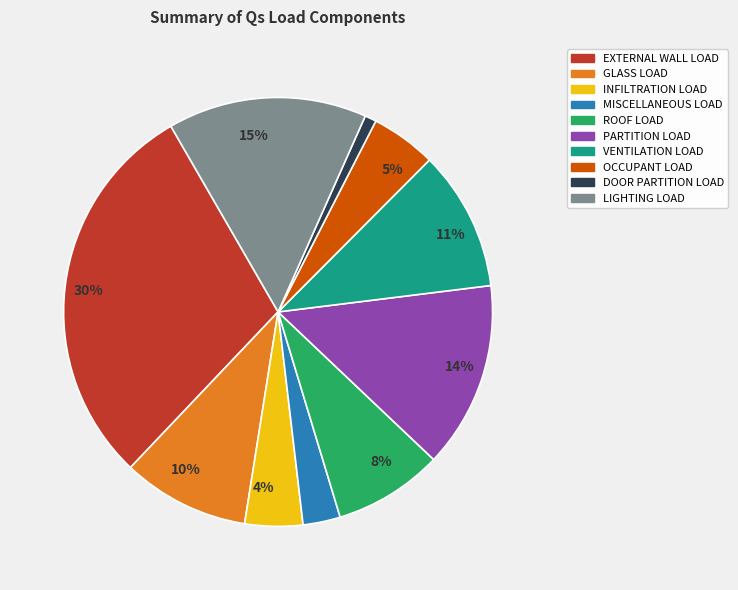

To the nearest percent, what is the difference between the largest and smallest slice percentages?

29%